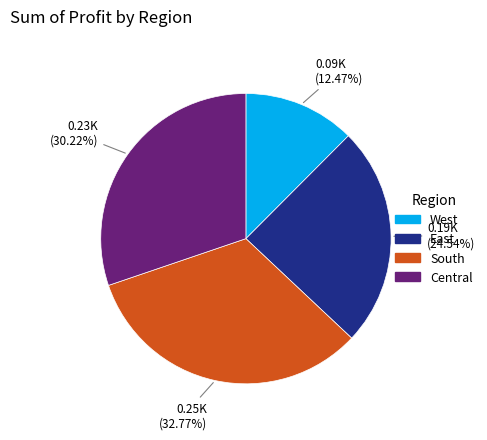

Which category has the biggest portion of the pie?

South